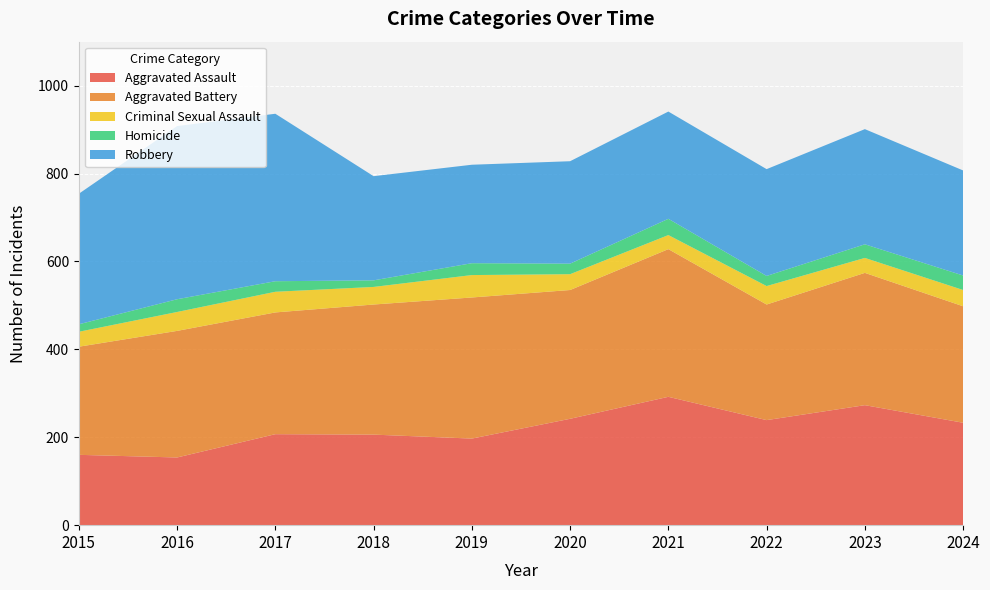

The Homicide series shows 24 at 2020. True or false?

True